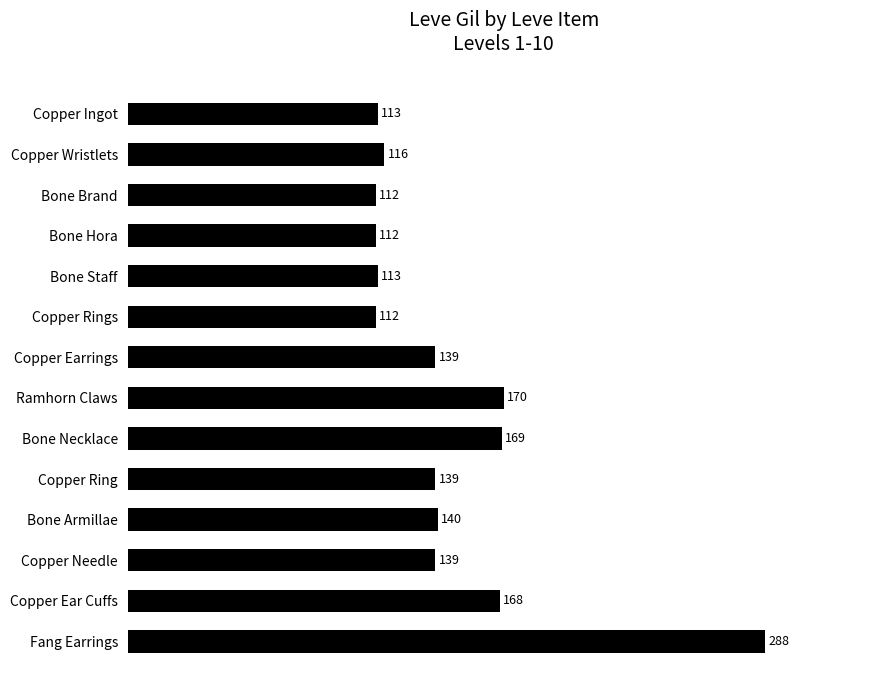

Approximately how many times larger is the value at Copper Needle compared to Copper Earrings?

1.0